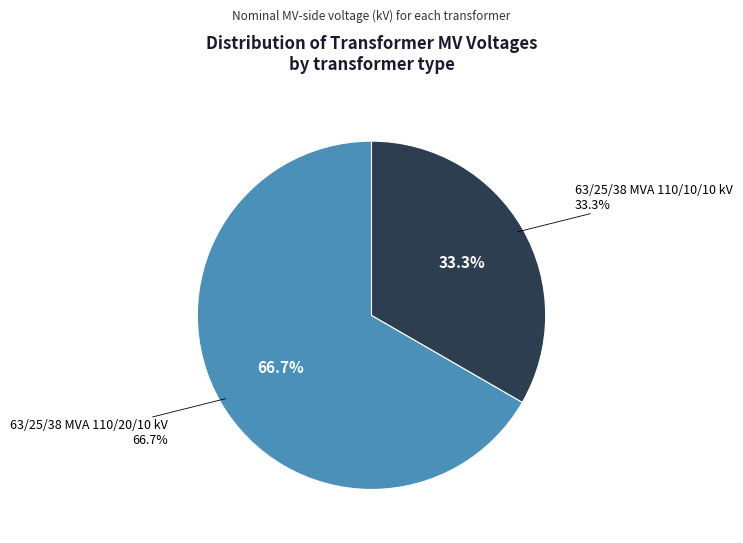

Is there any slice that represents more than half of the pie?

Yes